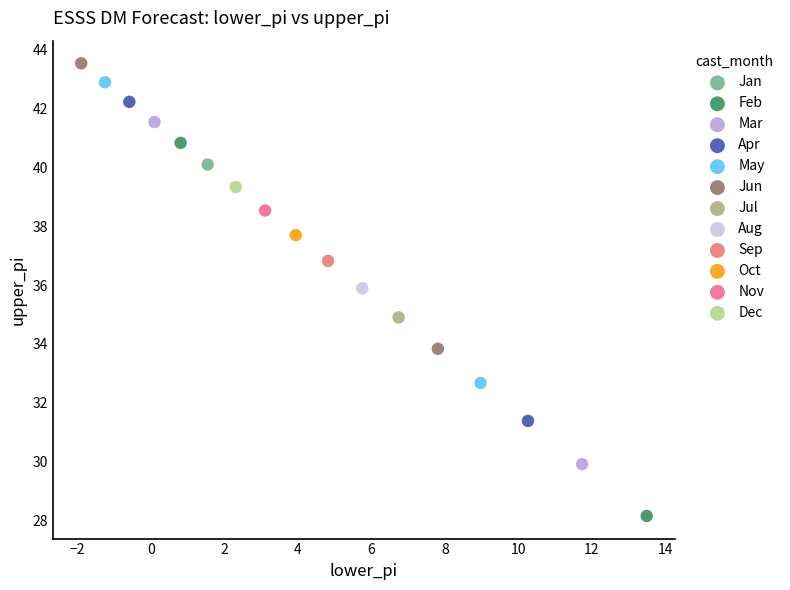

What are all the series names shown in the legend?

Jan, Feb, Mar, Apr, May, Jun, Jul, Aug, Sep, Oct, Nov, Dec